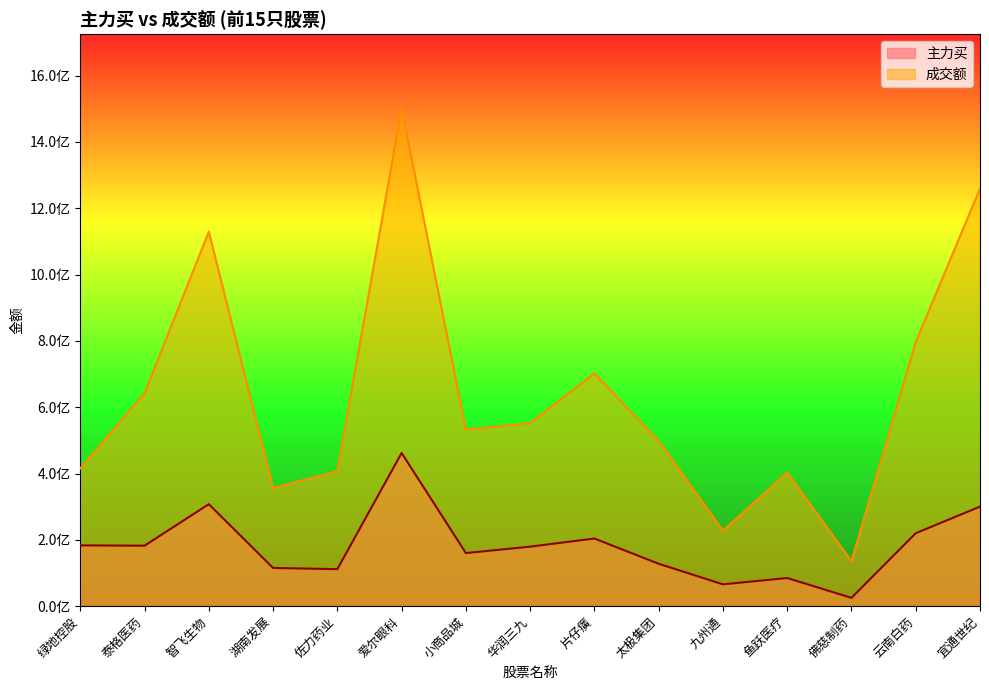

What is the maximum value for 成交额?

1499892631